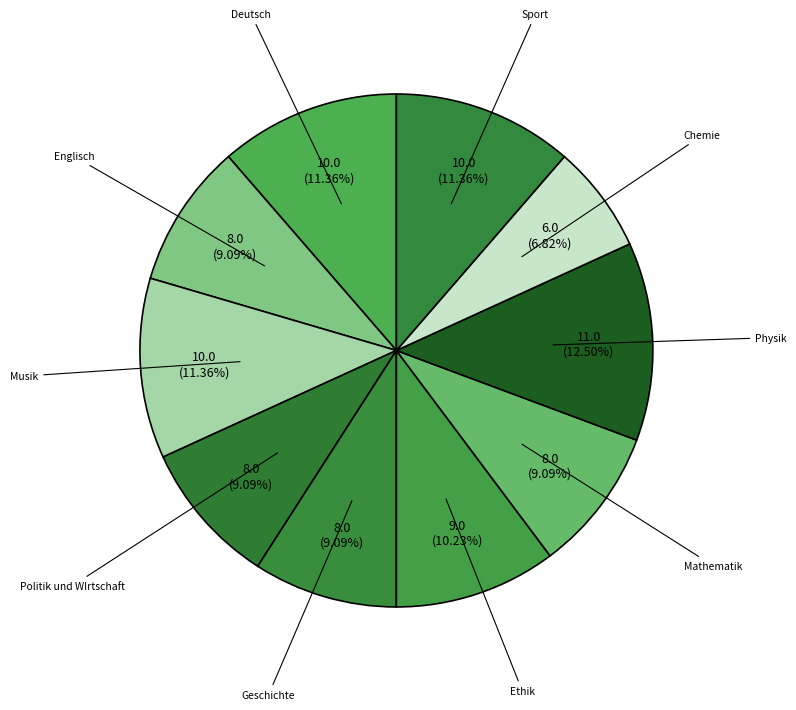

How many slices are in this pie chart?

10